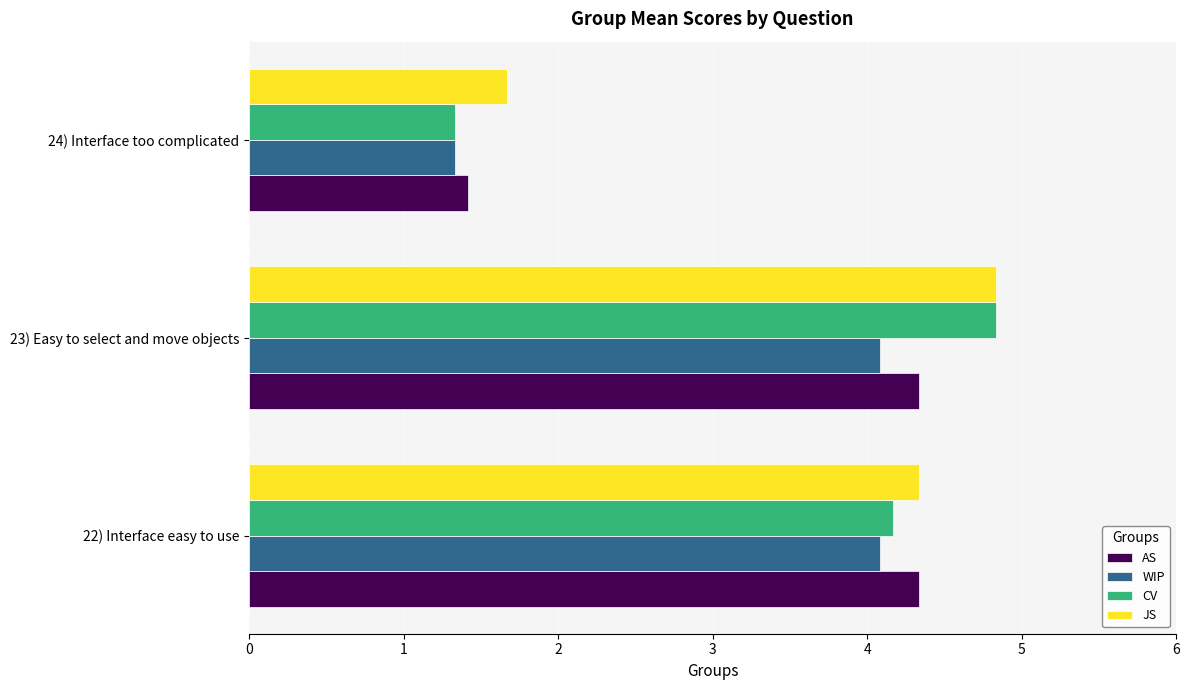

What is the average value of the CV series?

3.4